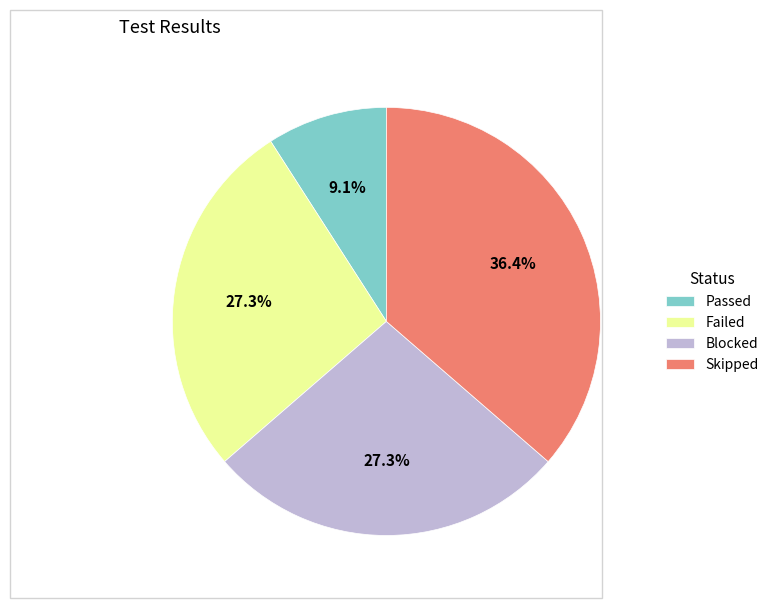

What is the total percentage of Skipped and Passed?

45.5%